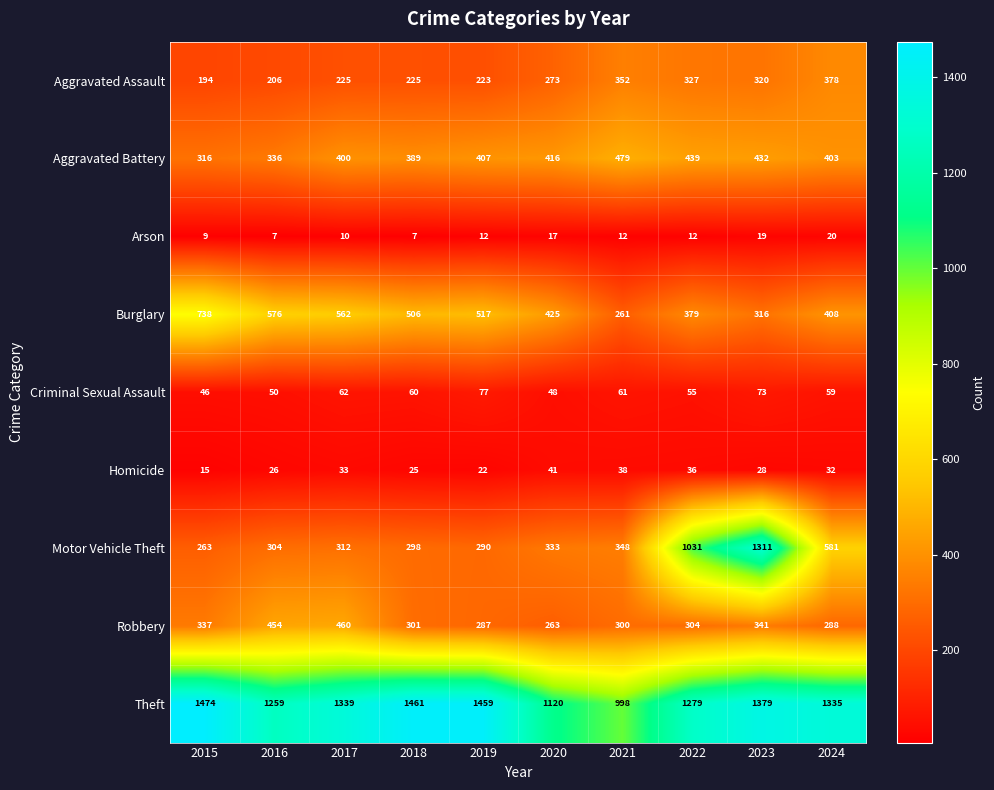

How many data points does each series have?

10